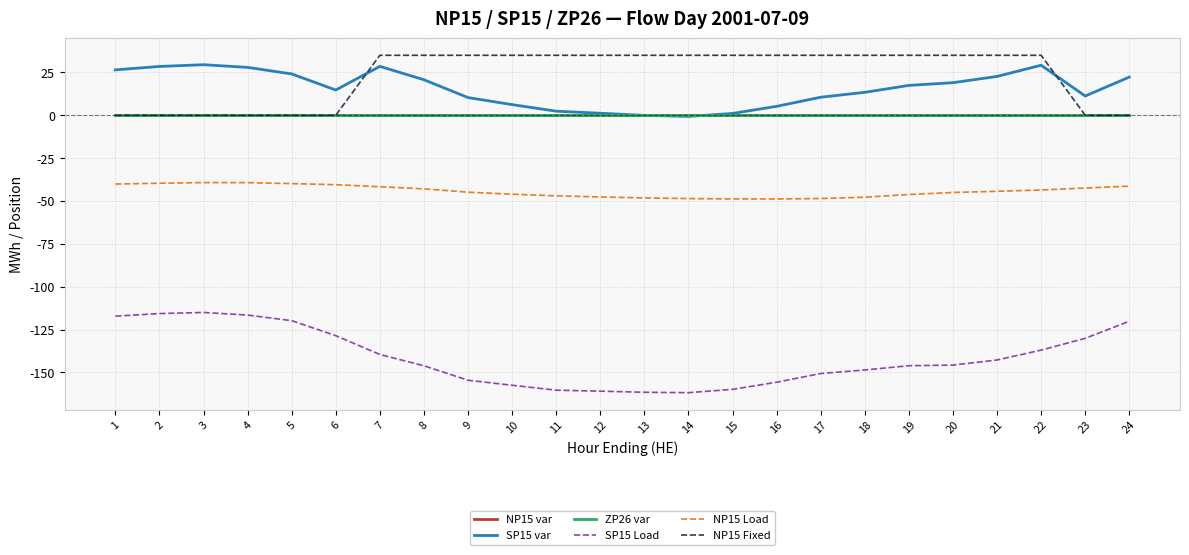

The value of NP15 Load at 20 is -45.0. True or false?

True